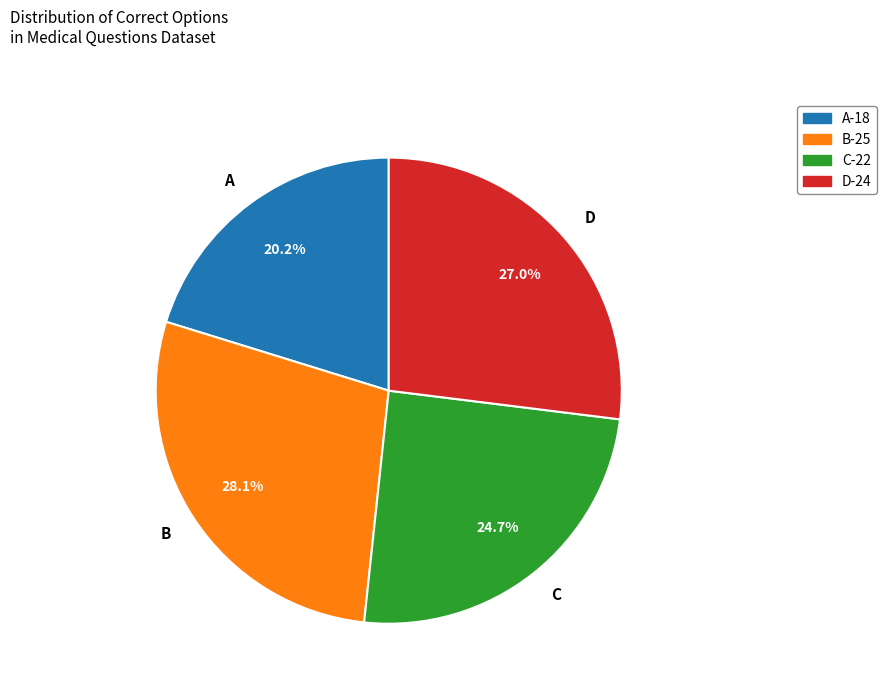

To the nearest percent, what is the combined percentage of D and C?

52%